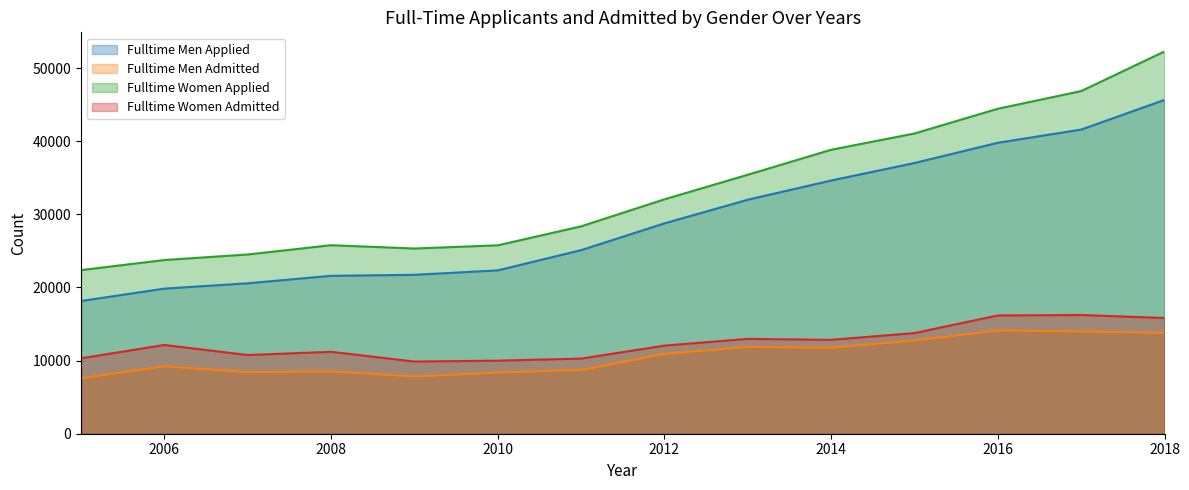

True or false: fulltime_men_applied has more than 0 points higher than both neighbors.

False